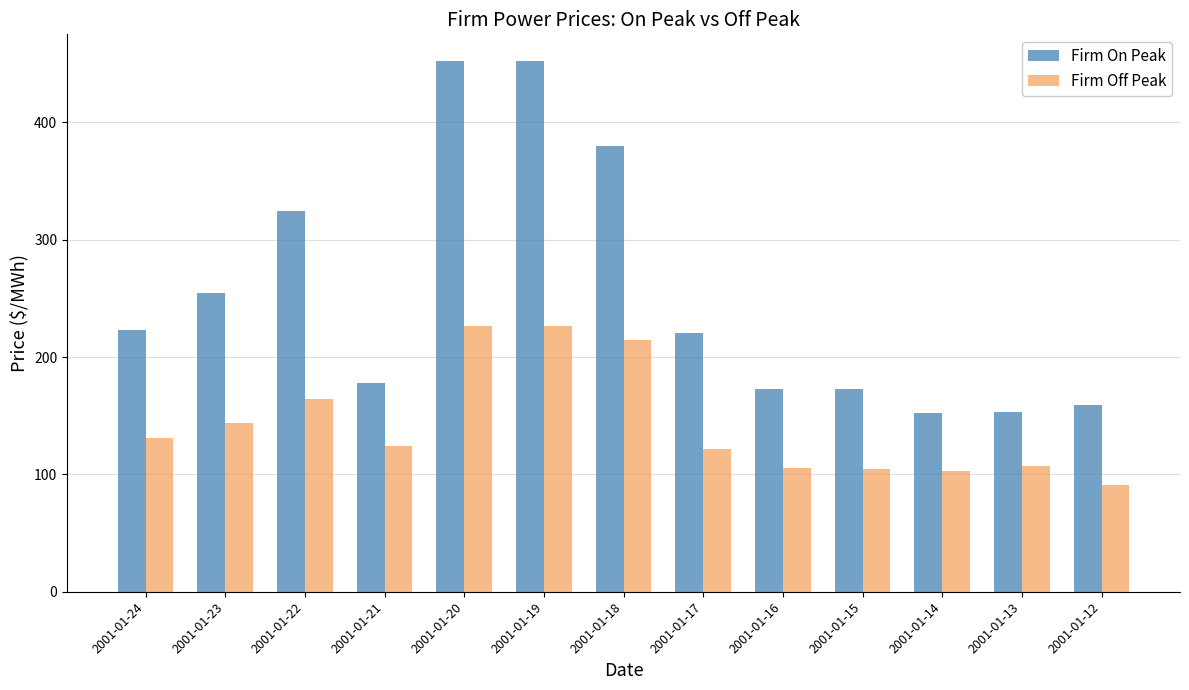

Which category has the lowest value across all series?

2001-01-12